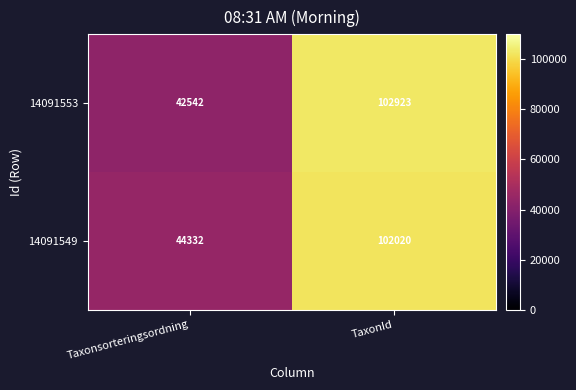

Which series changed the most between Taxonsorteringsordning and TaxonId?

14091553